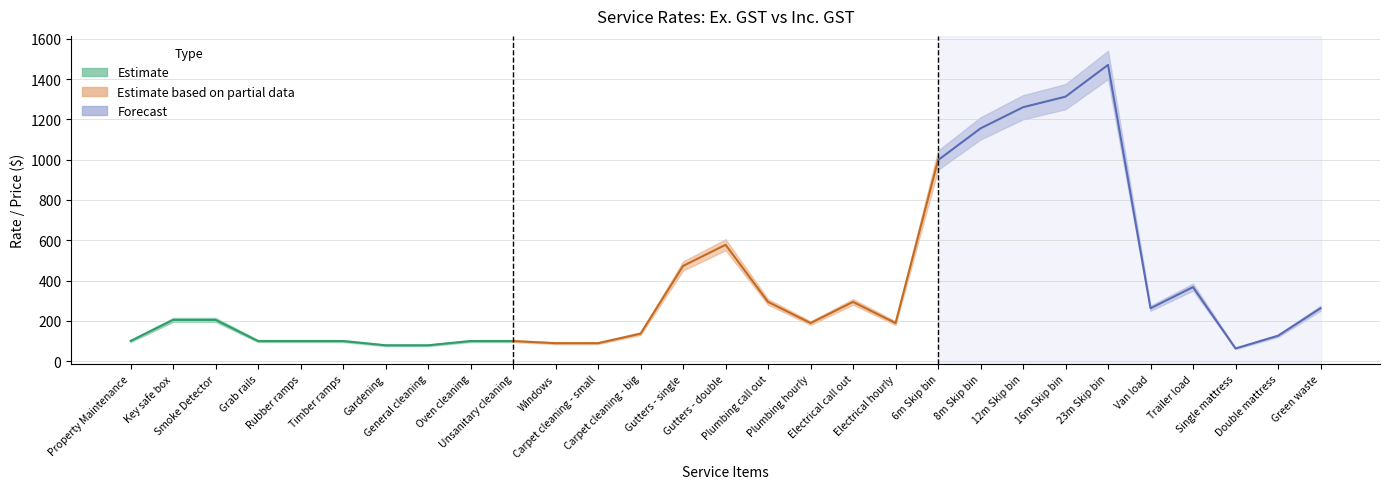

At how many categories does at least one series exceed 128?

18